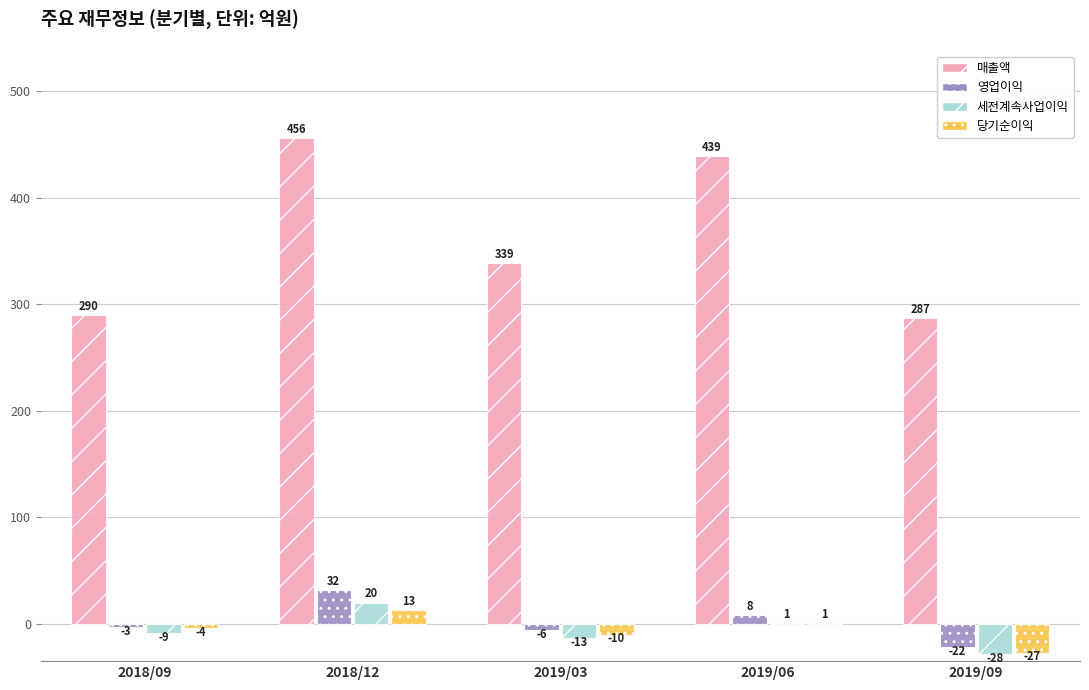

What is the maximum value for 매출액?

456